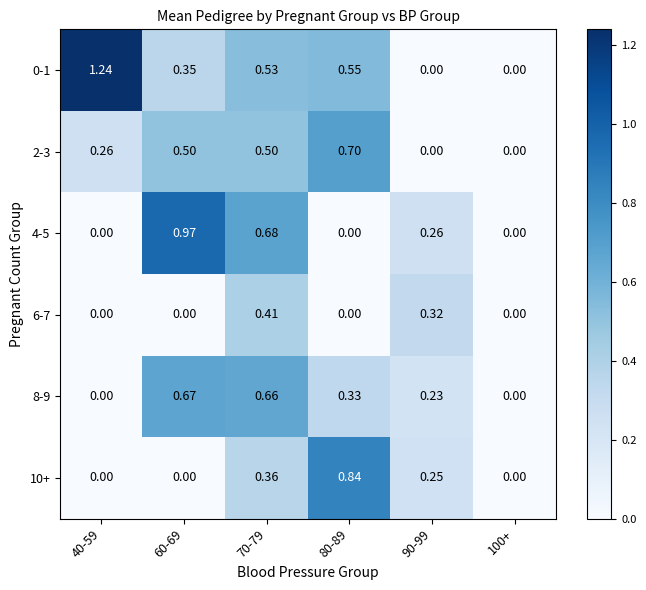

Is the value of 0-1 at 40-59 greater than the value of 2-3 at 40-59?

Yes